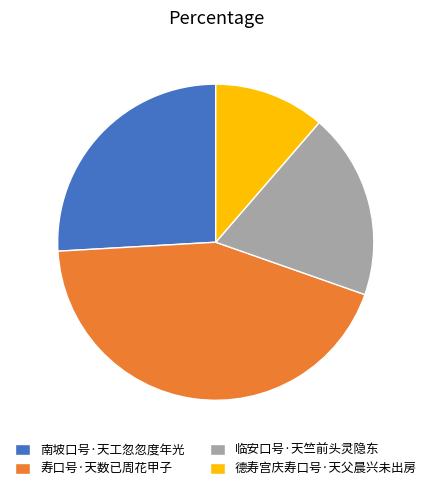

Is there a majority slice in this chart?

No